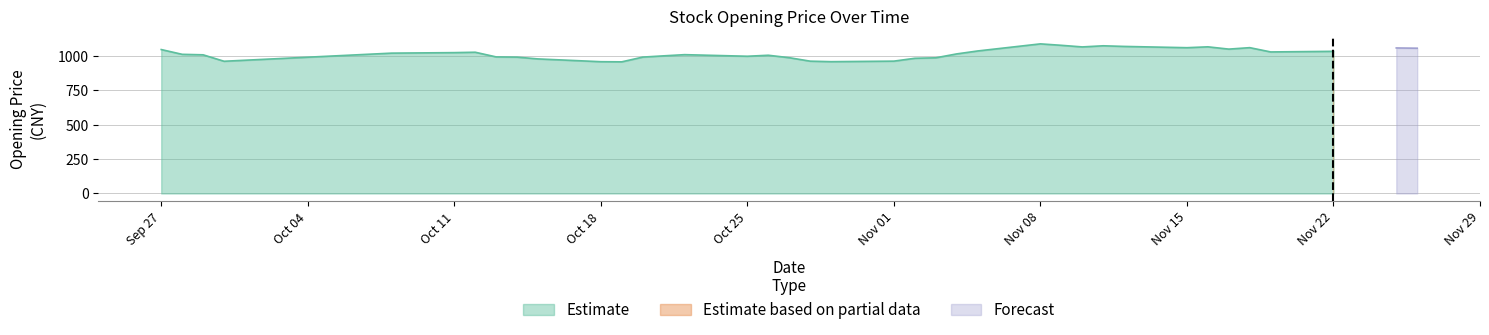

True or false: Forecast and Estimate intersect in this chart.

False